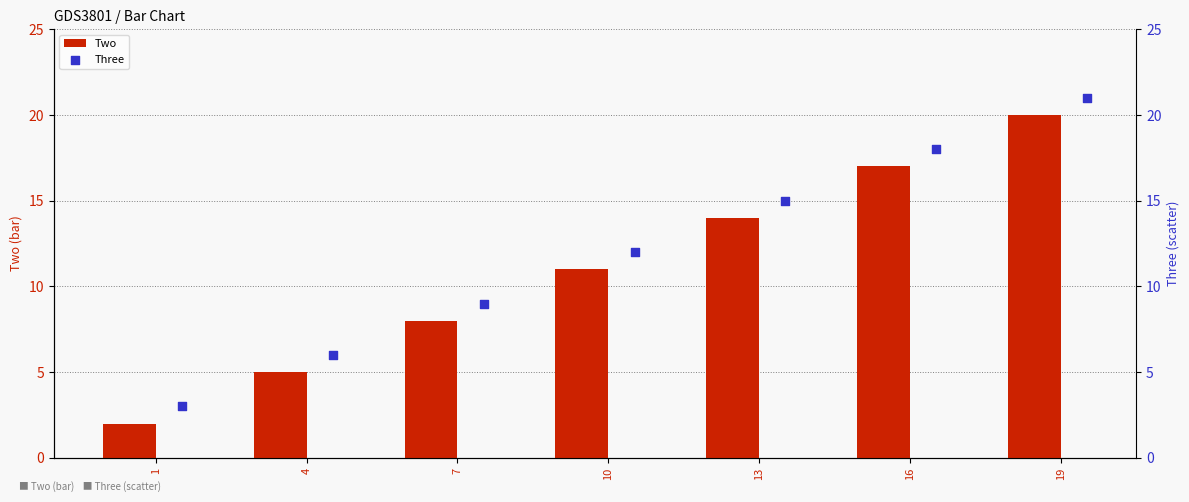

Which series has the largest total across all categories?

Three